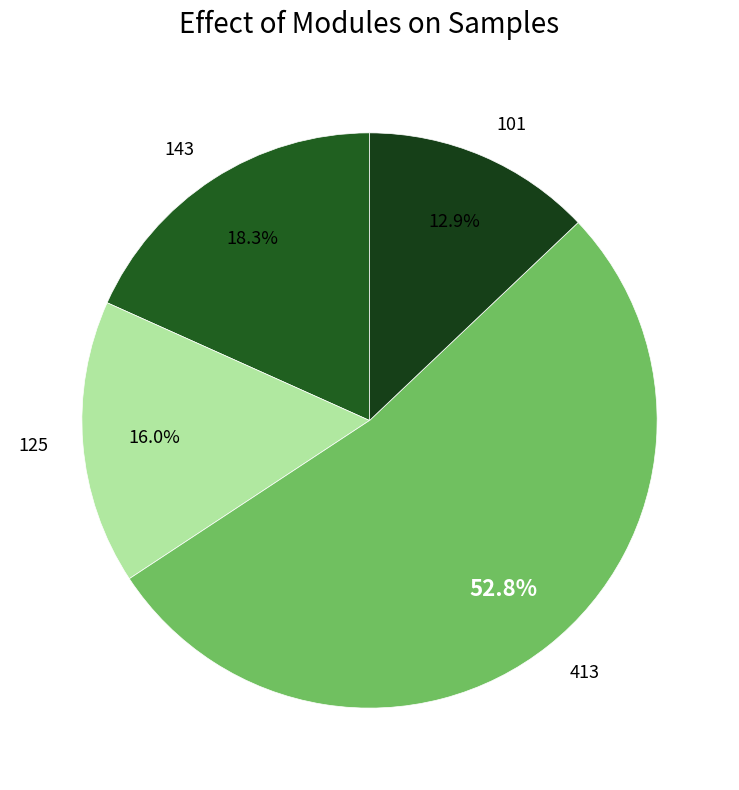

True or false: 125 accounts for 1% of the total.

False